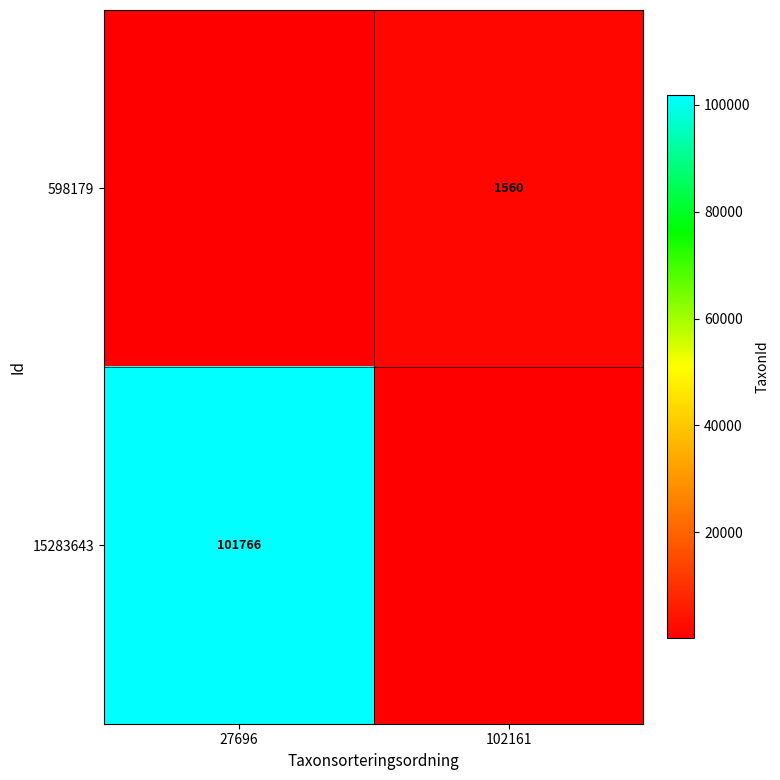

Is it true that 15283643 equals 101766 at 27696?

True